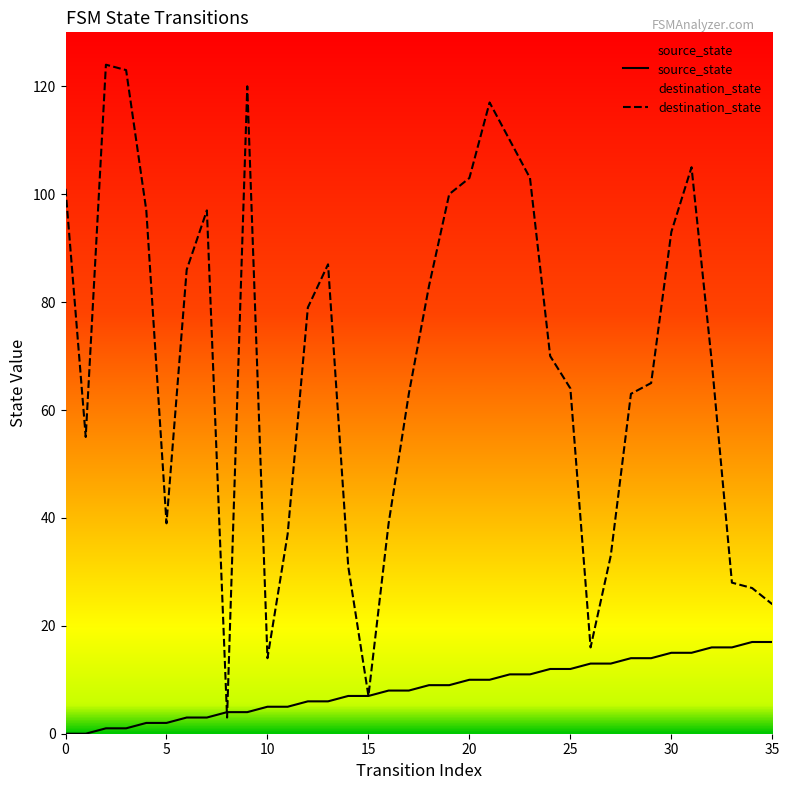

What is the difference between the highest and lowest values at 14?

24